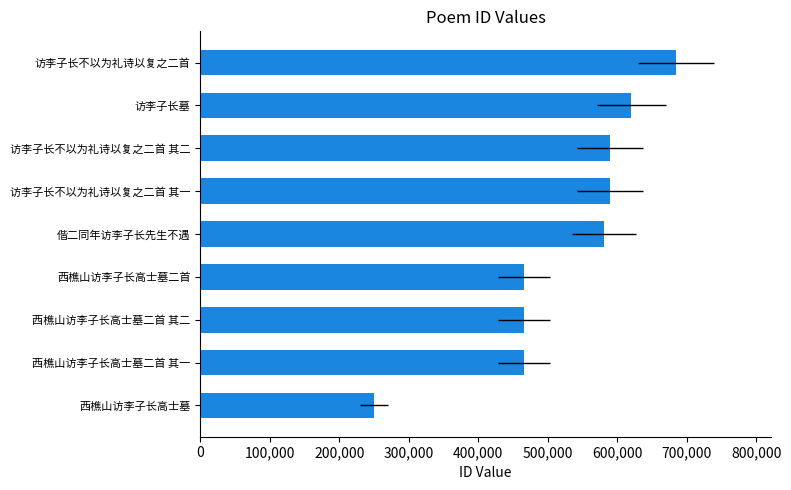

True or false: the data shows 629812 at 西樵山访李子长高士墓二首 其一.

False